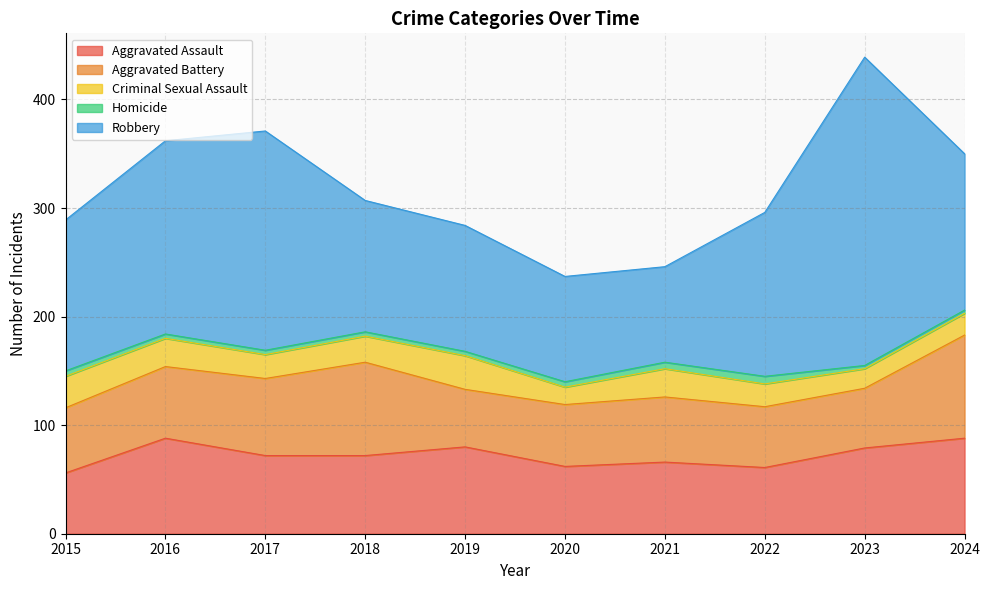

What is the difference between the second highest and minimum values in the Aggravated Battery series?

33